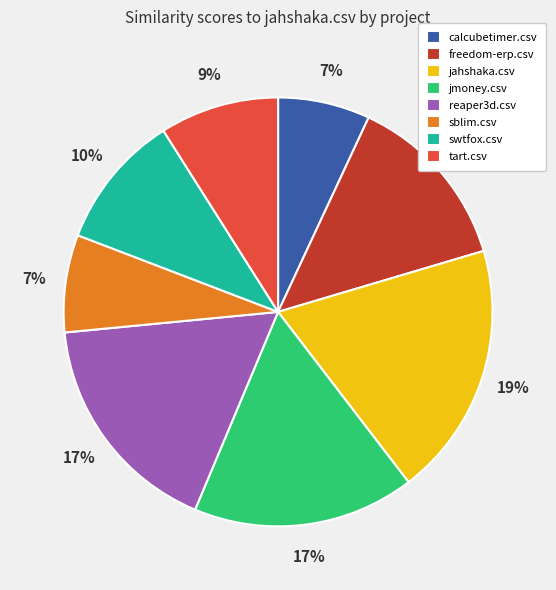

What is the largest slice in the pie chart?

jahshaka.csv